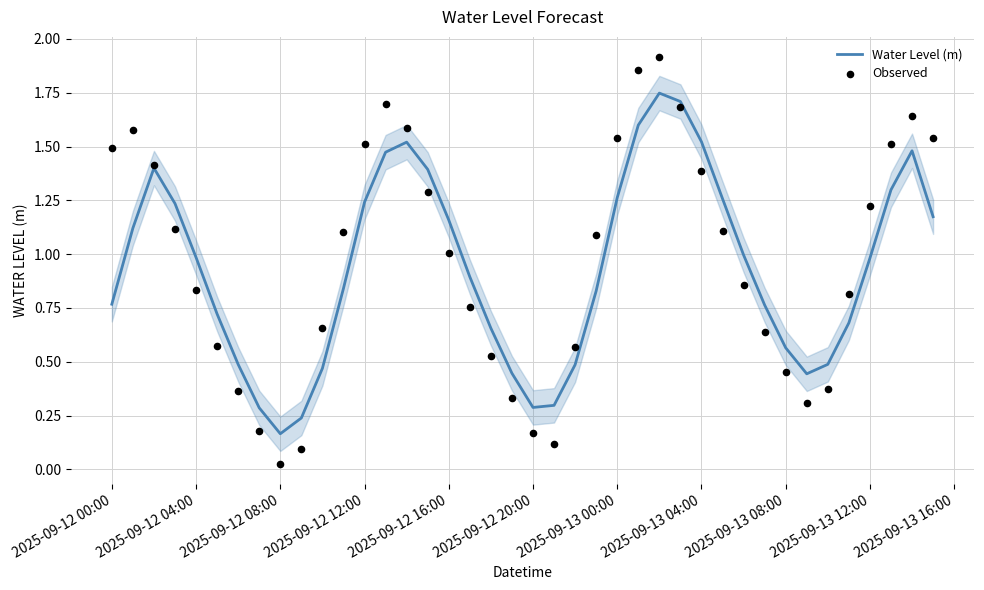

Which series has the largest total across all categories?

Observed